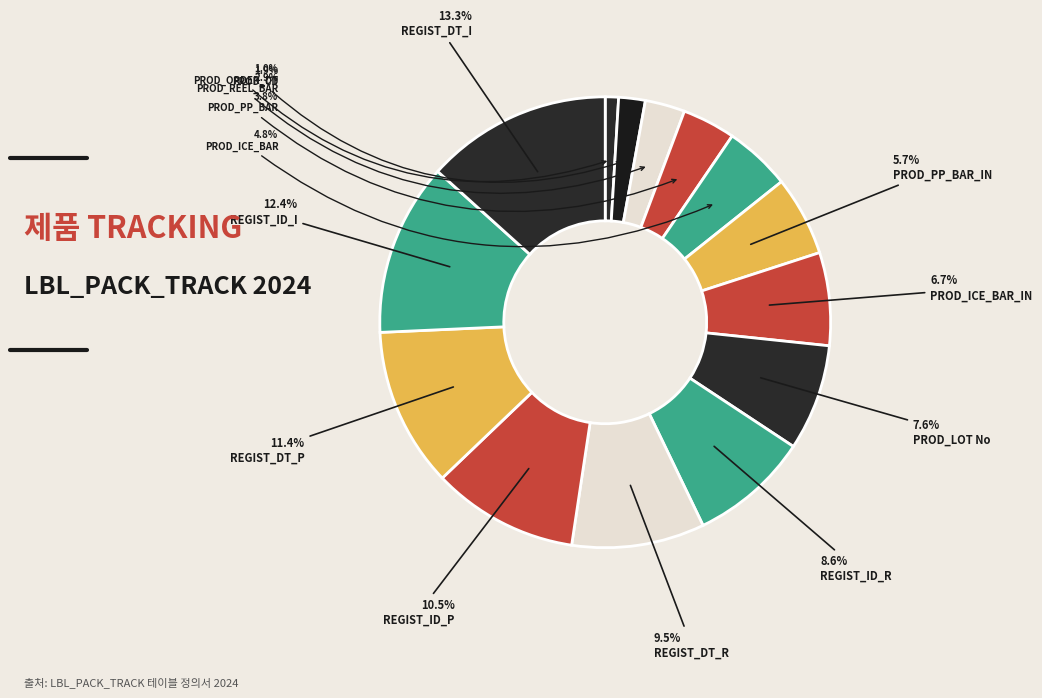

What is the smallest slice in the pie chart?

PROD_ORDER_DT